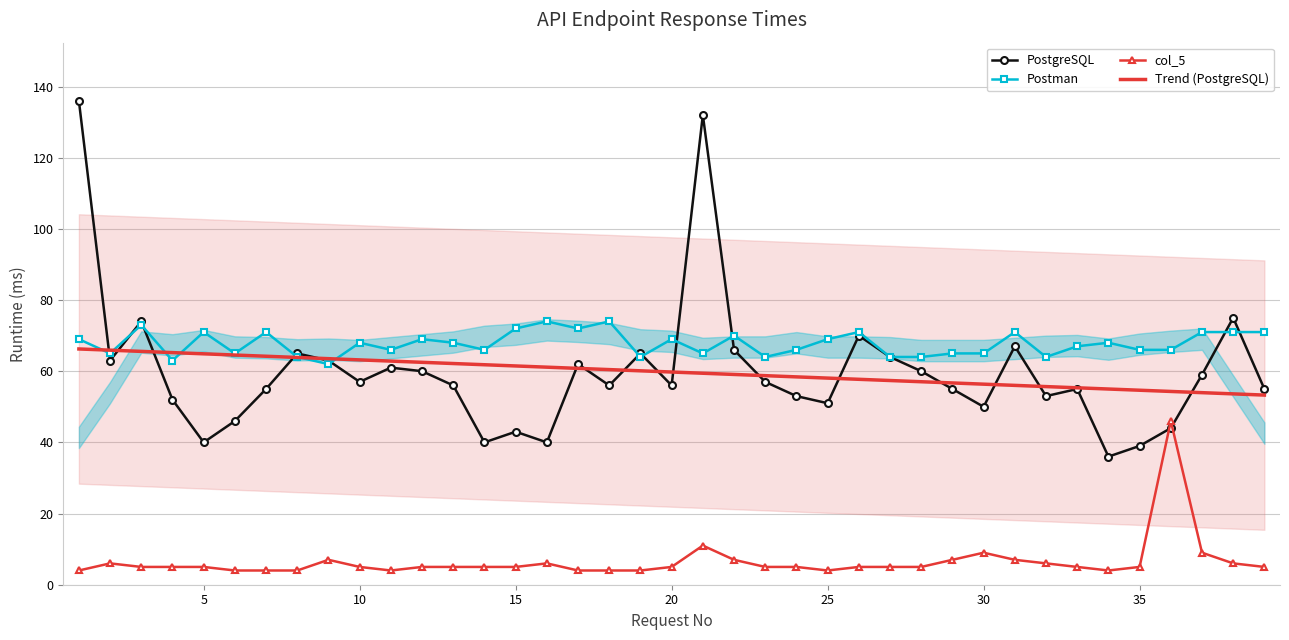

Does the chart have visible grid lines?

Yes